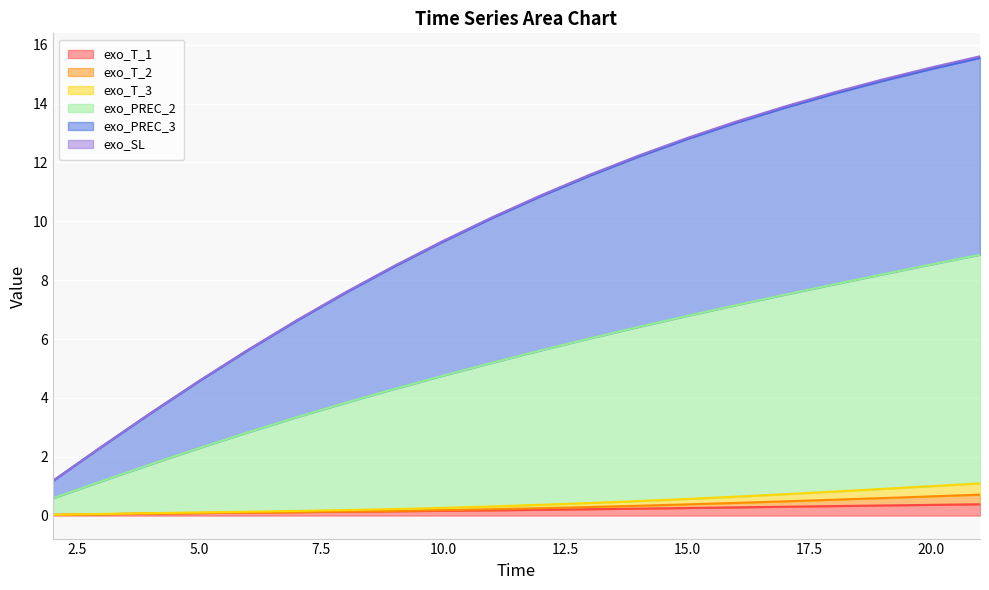

True or false: exo_T_3 has more than 2 interior local peaks.

False